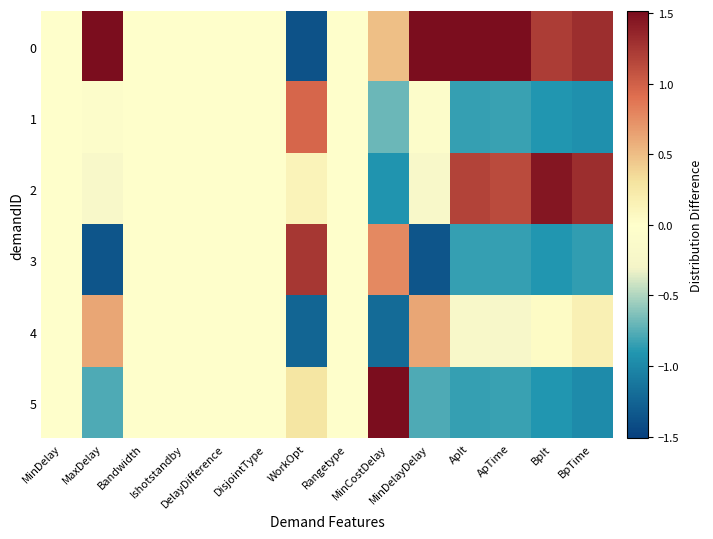

Which label corresponds to the largest value in the chart?

MinDelayDelay